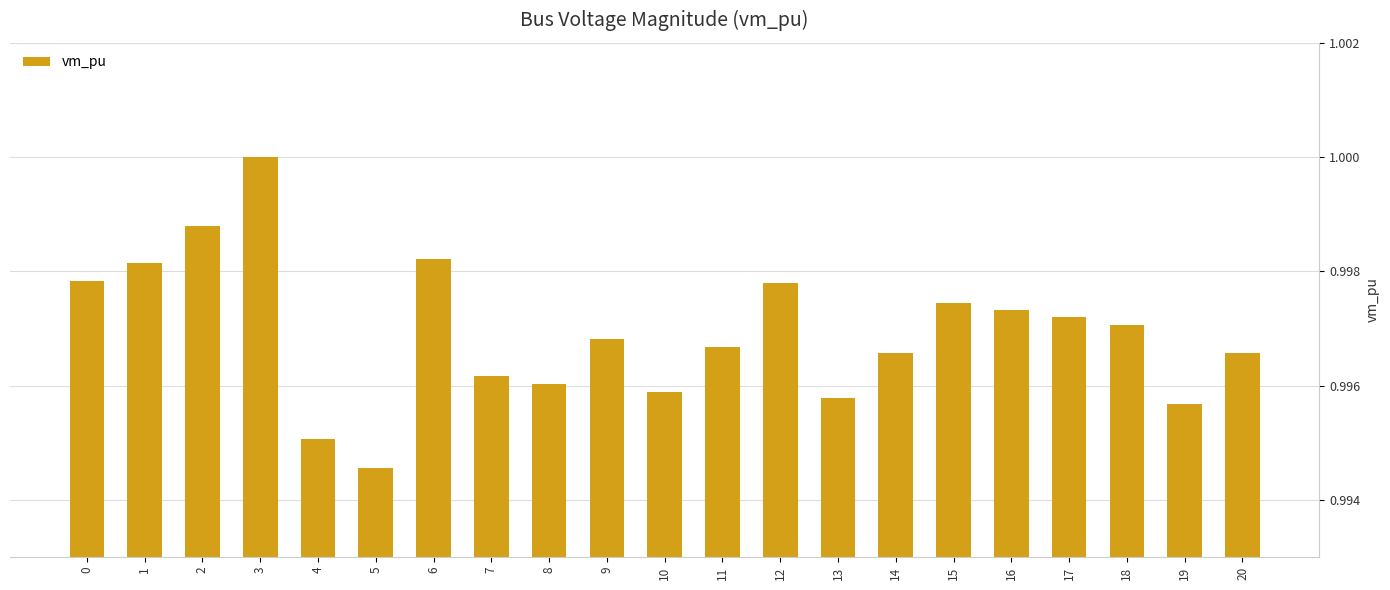

Which label corresponds to the largest value in the chart?

3